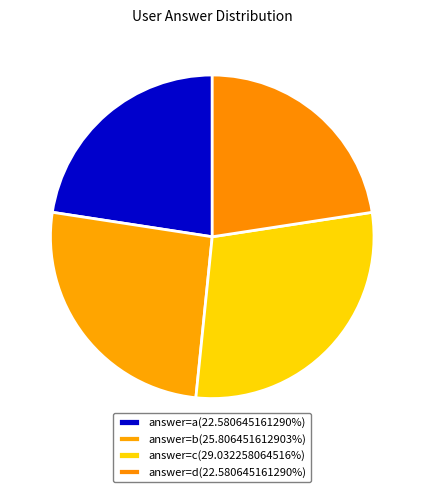

How many segments does this pie chart have?

4